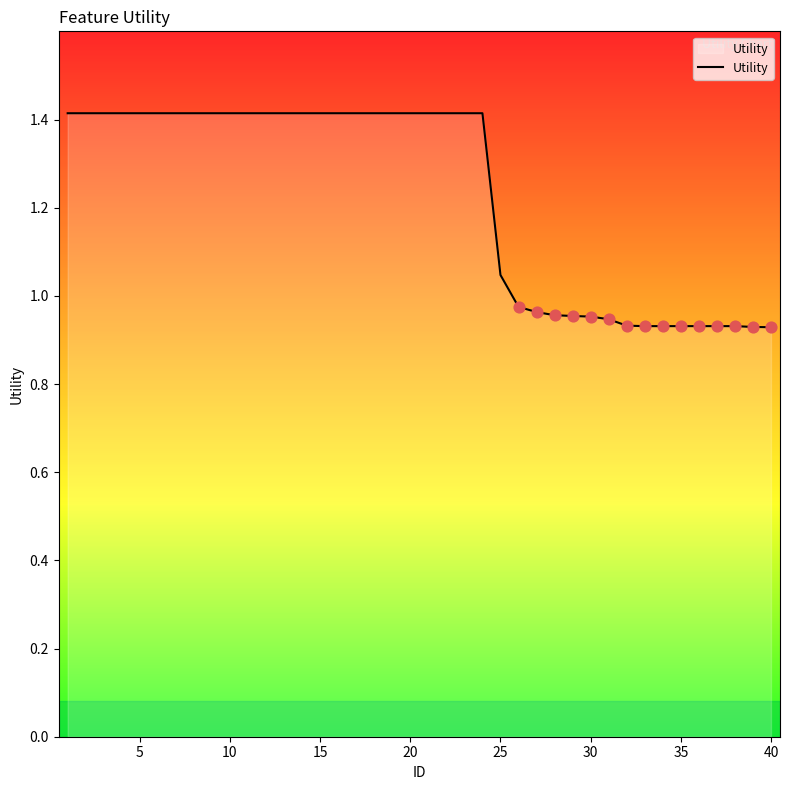

What is the maximum value shown in the chart?

1.4